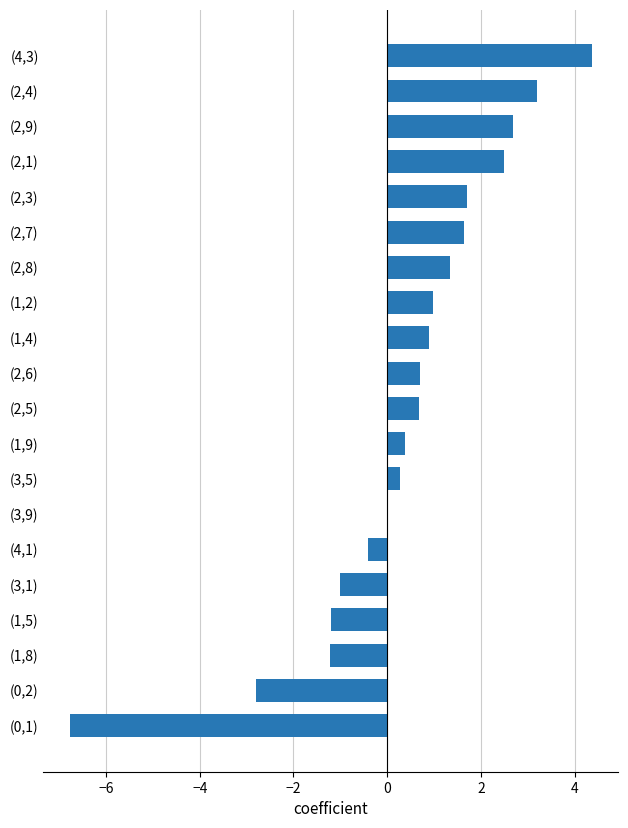

What is the sum of all values?

8.0